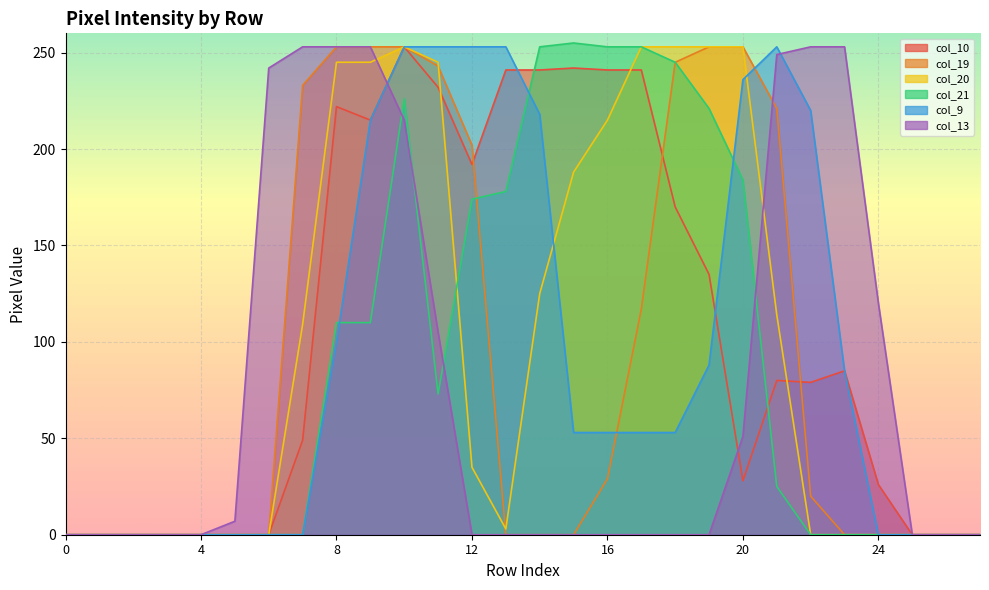

Which series has the largest total across all categories?

col_10